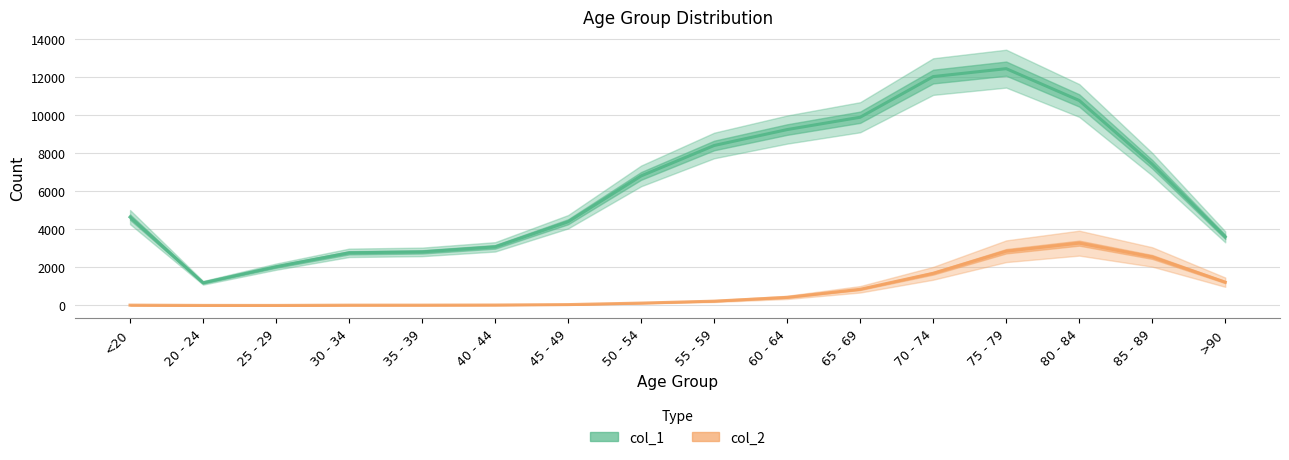

Where is the first local maximum for col_2?

80 - 84